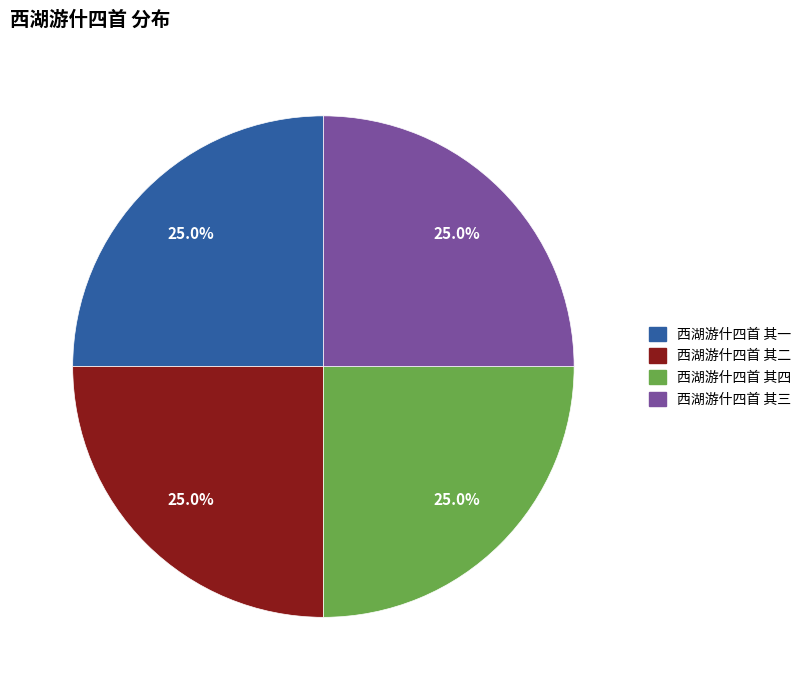

Approximately how many times larger is the value at 西湖游什四首 其三 compared to 西湖游什四首 其一?

1.0